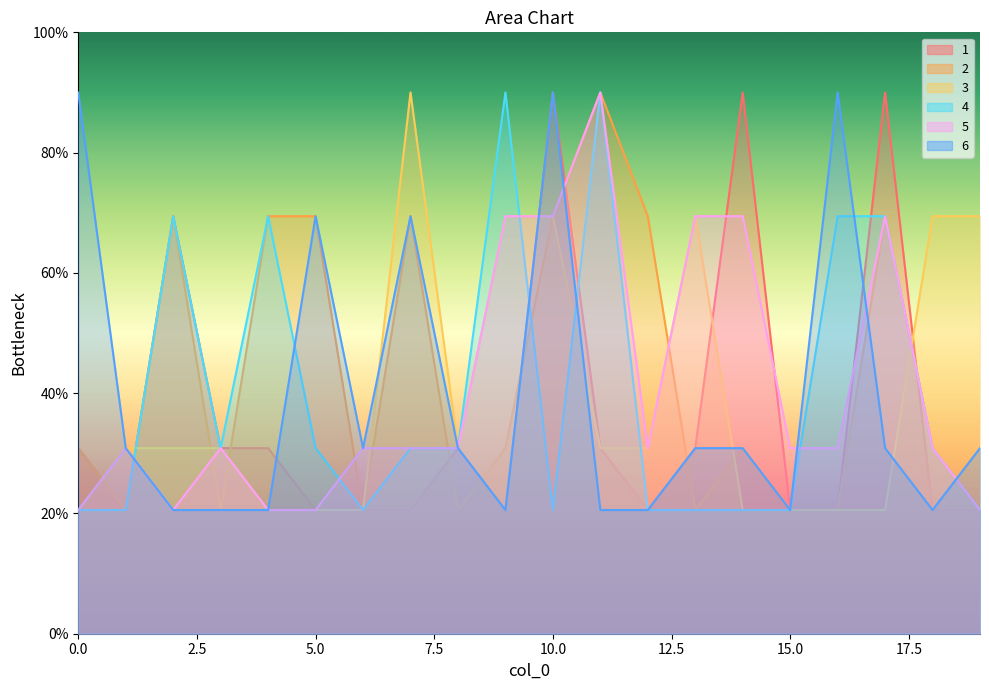

Is it true that 4 equals 20.6 at 15?

True